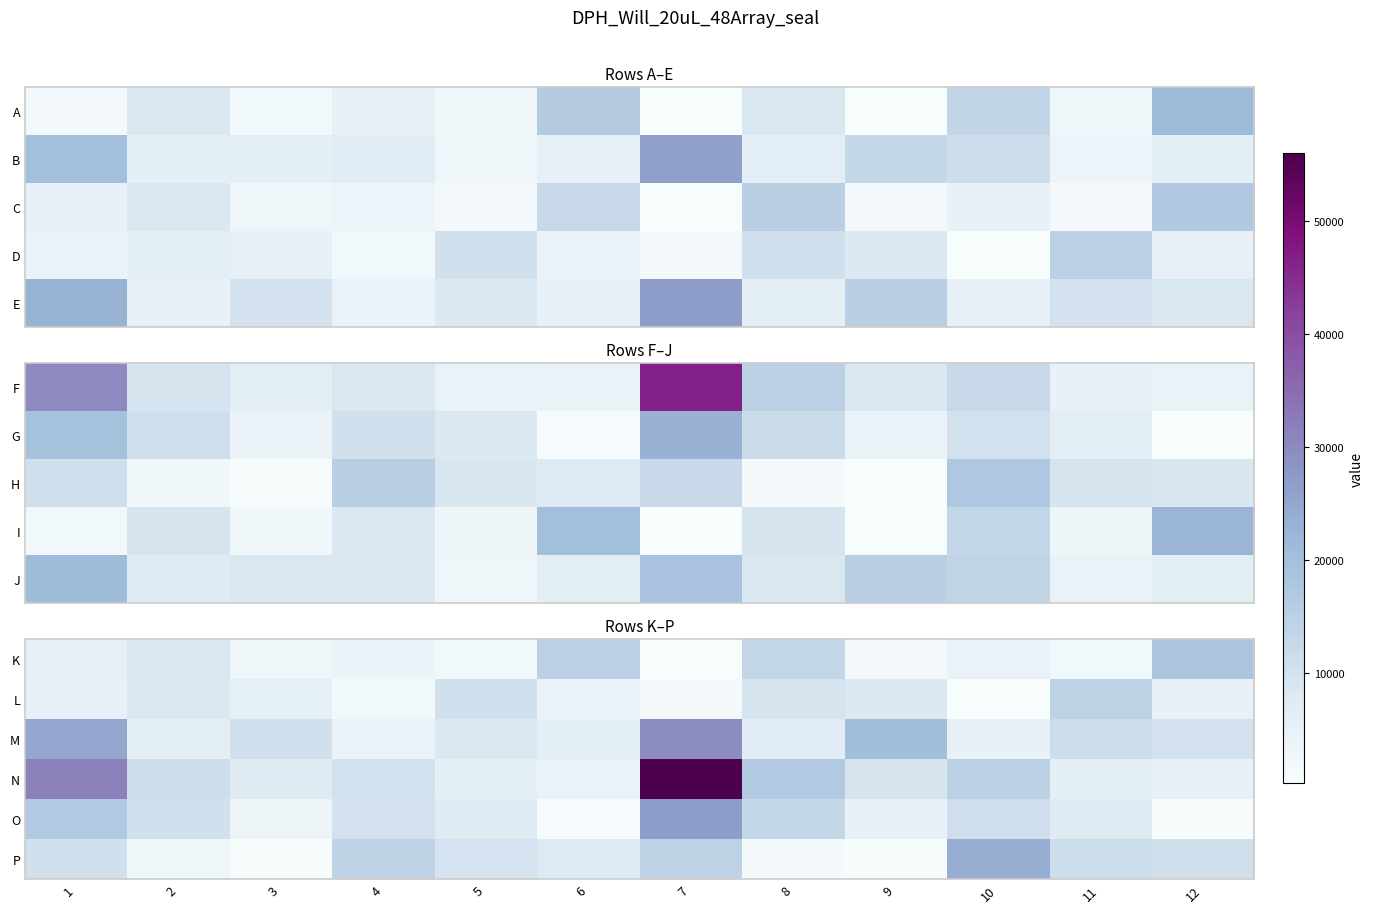

What is the difference between the maximum and minimum values in the K series?

18028